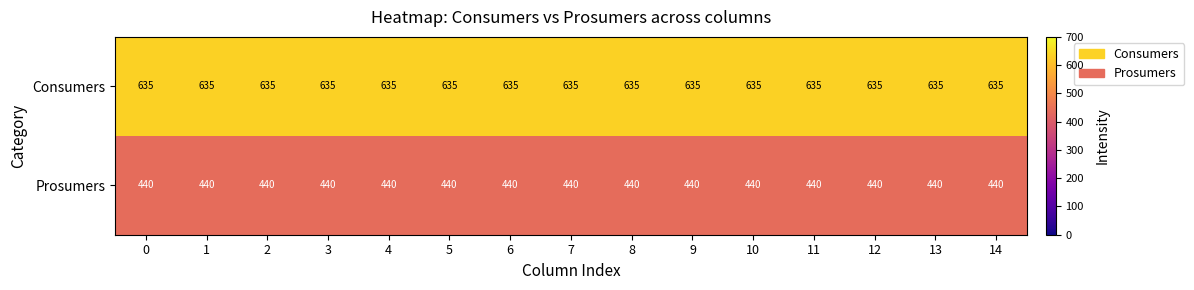

What is the spread (max minus min) of values at 1?

195